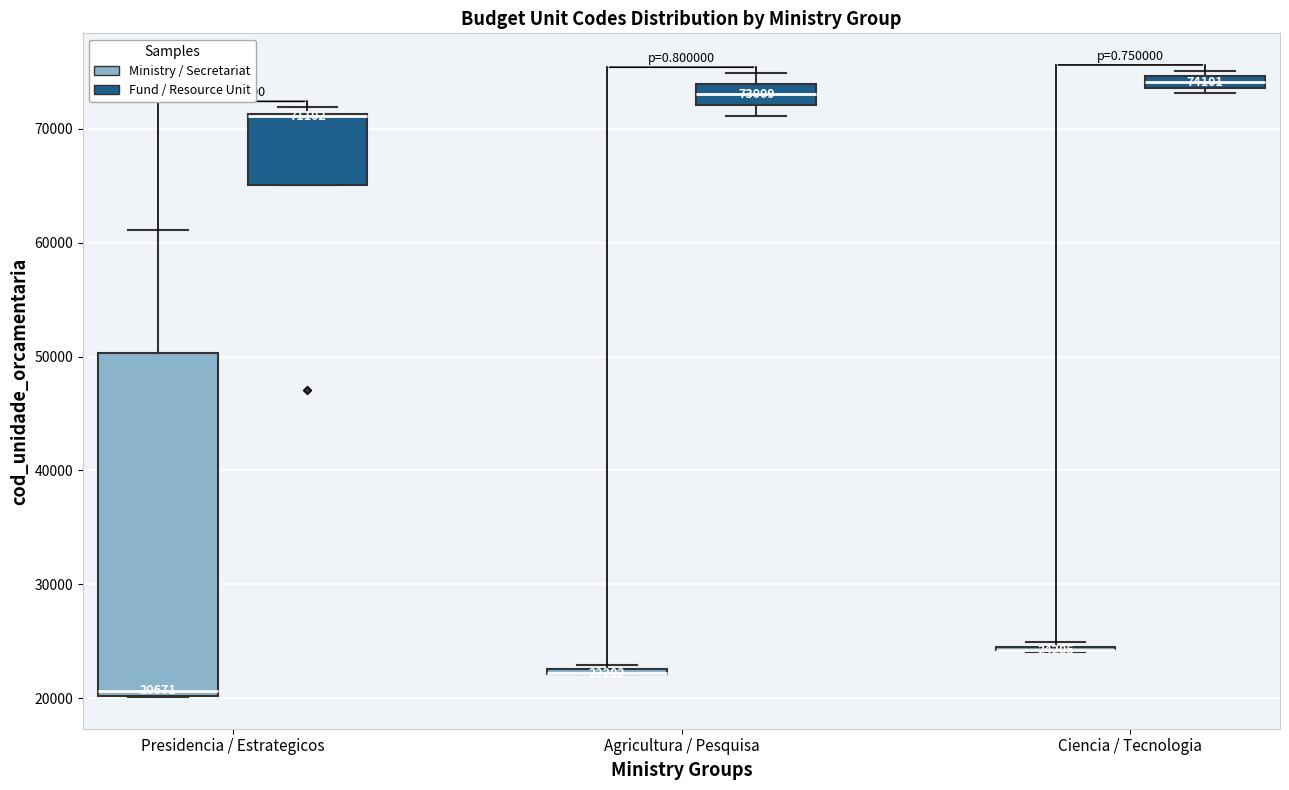

Comparing the boxes themselves (not the whiskers), which one is the tallest?

Presidencia / Estrategicos (Ministry / Secretariat)